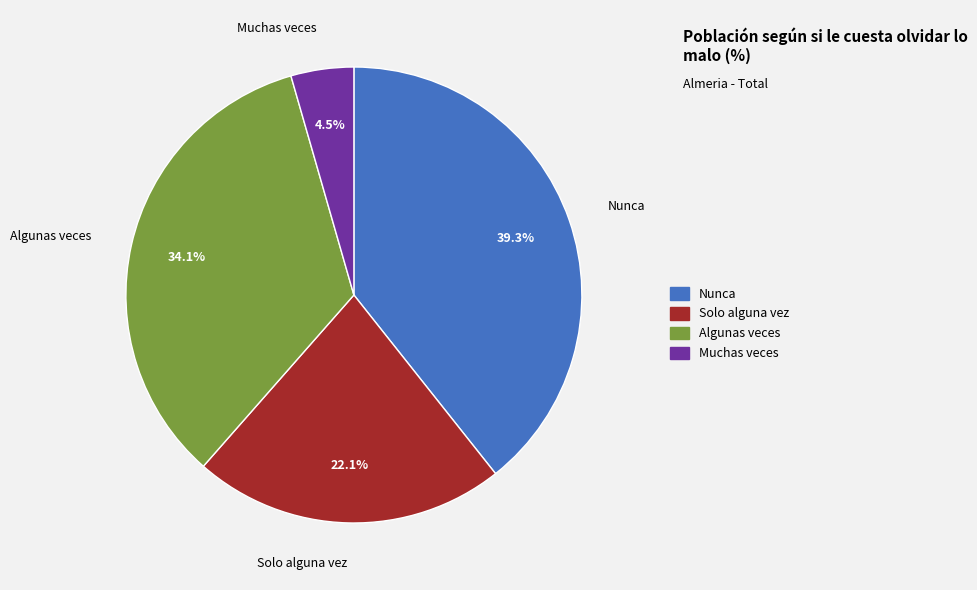

What percentage is NOT represented by Nunca?

60.7%